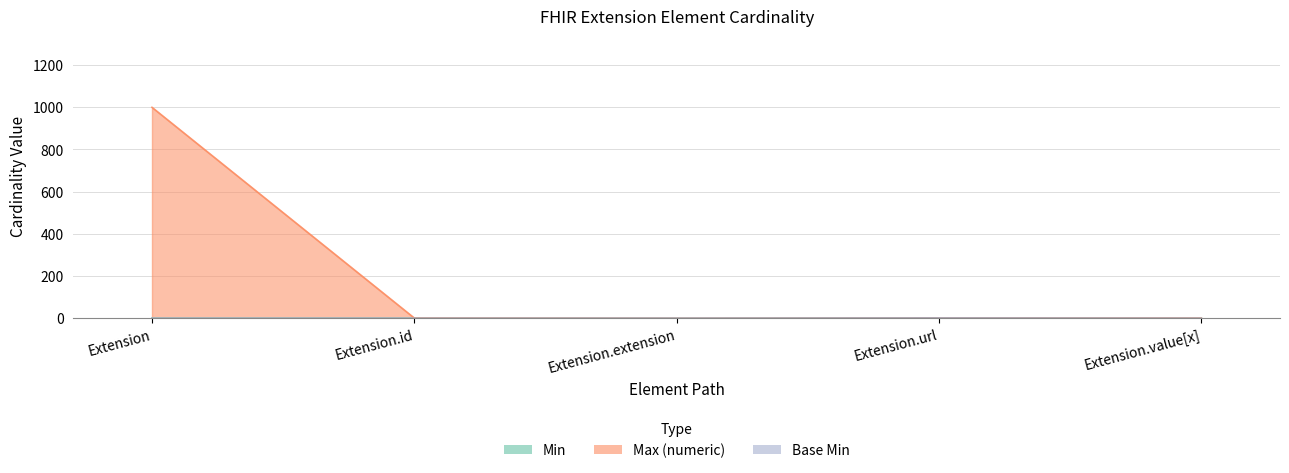

True or false: Base Min and Min intersect in this chart.

False